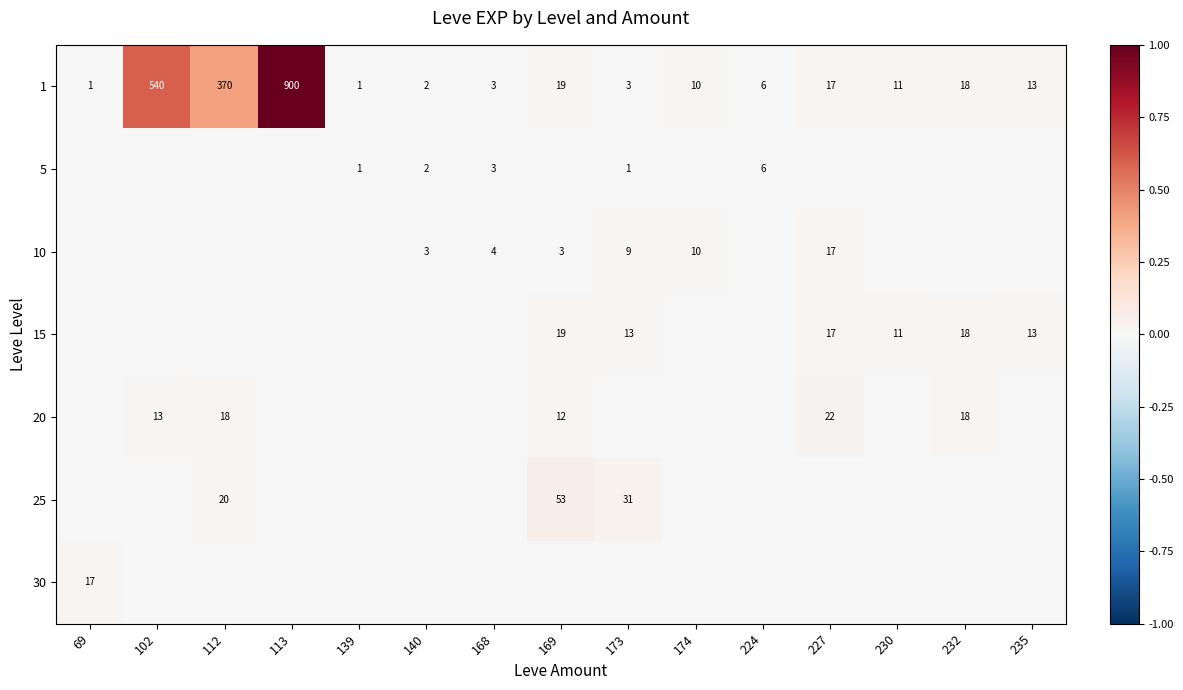

What is the average value of the 1 series?

128